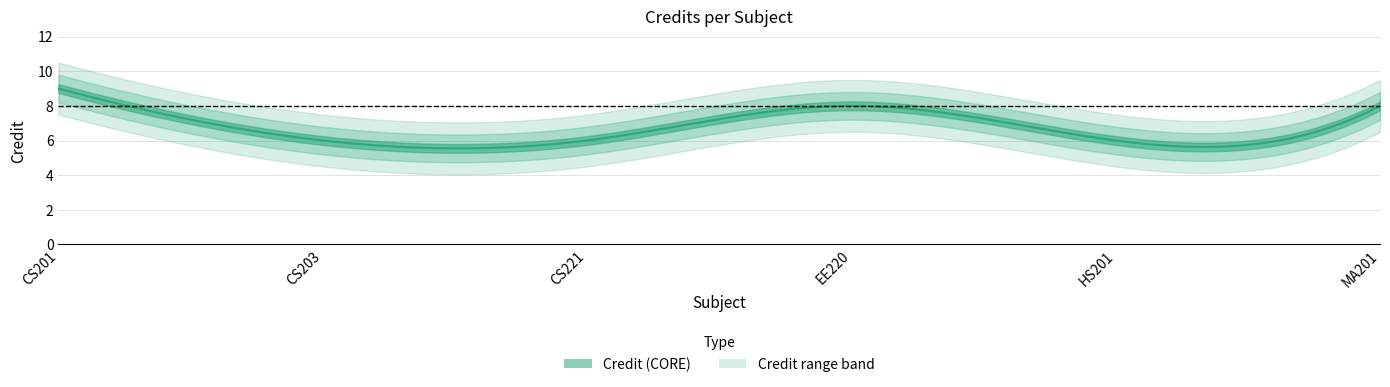

Is it true that the value at CS221 is 6?

True